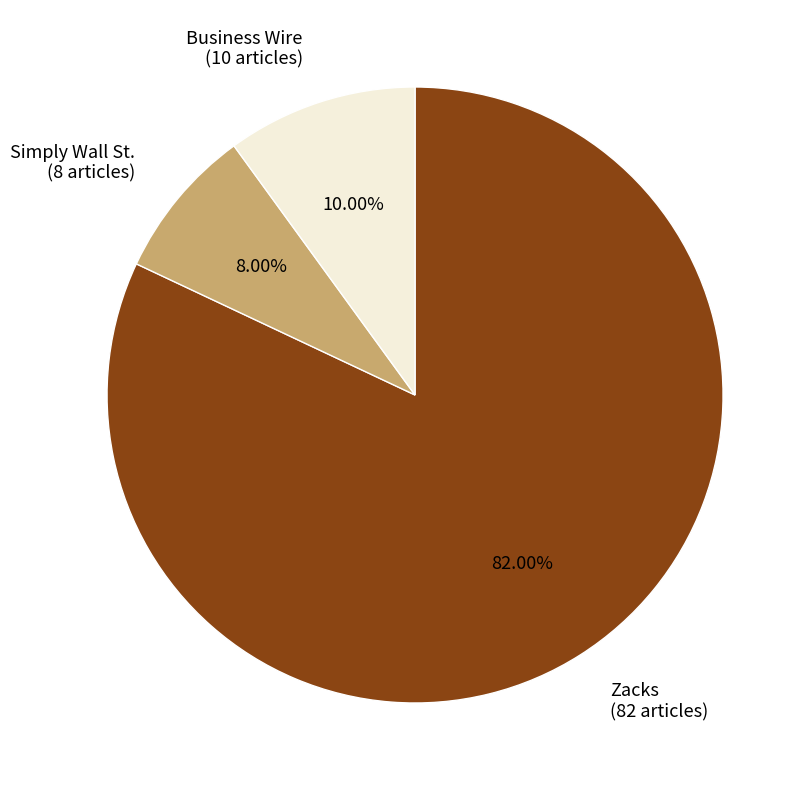

How many slices are in this pie chart?

3